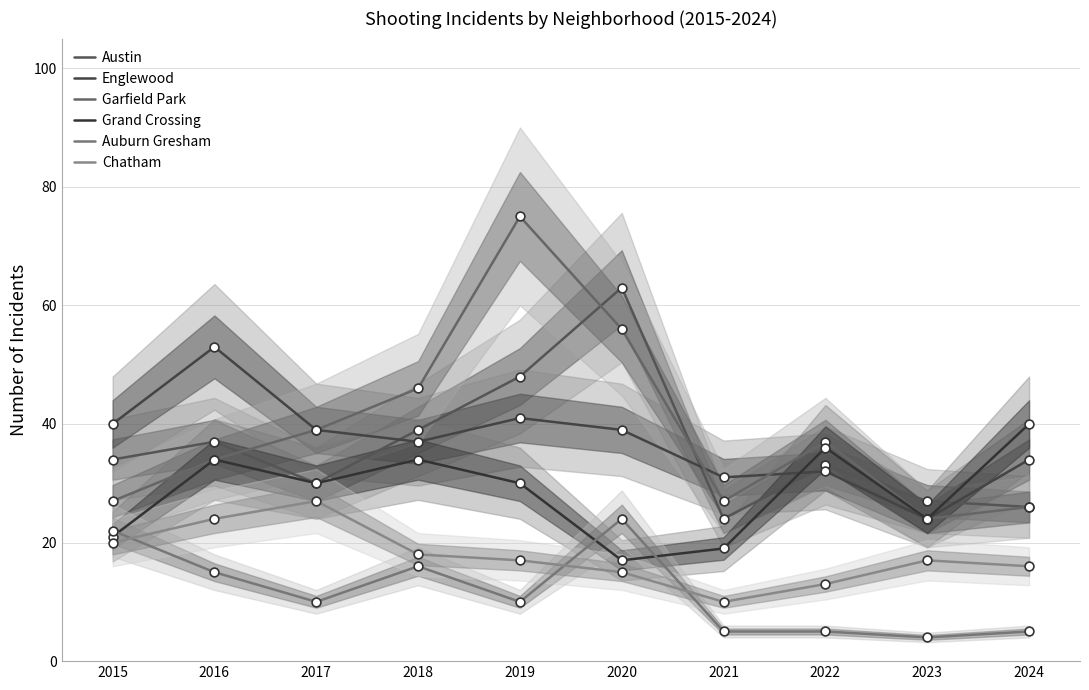

At which category is the sum across all series the highest?

2019